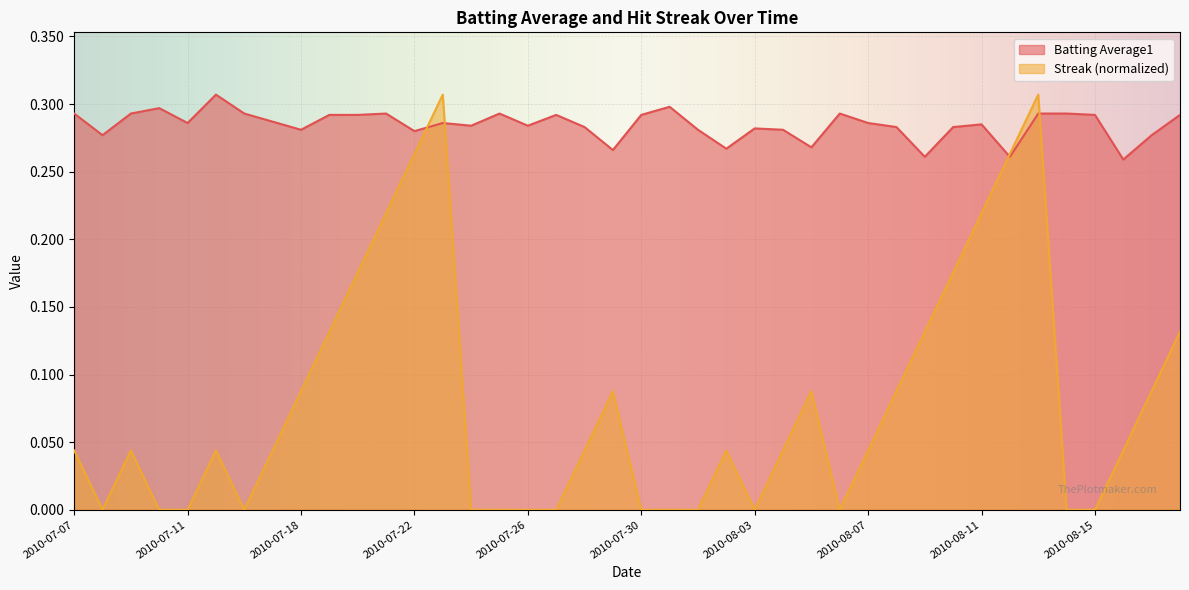

How many intersections are there between Batting Average1 and Streak?

4